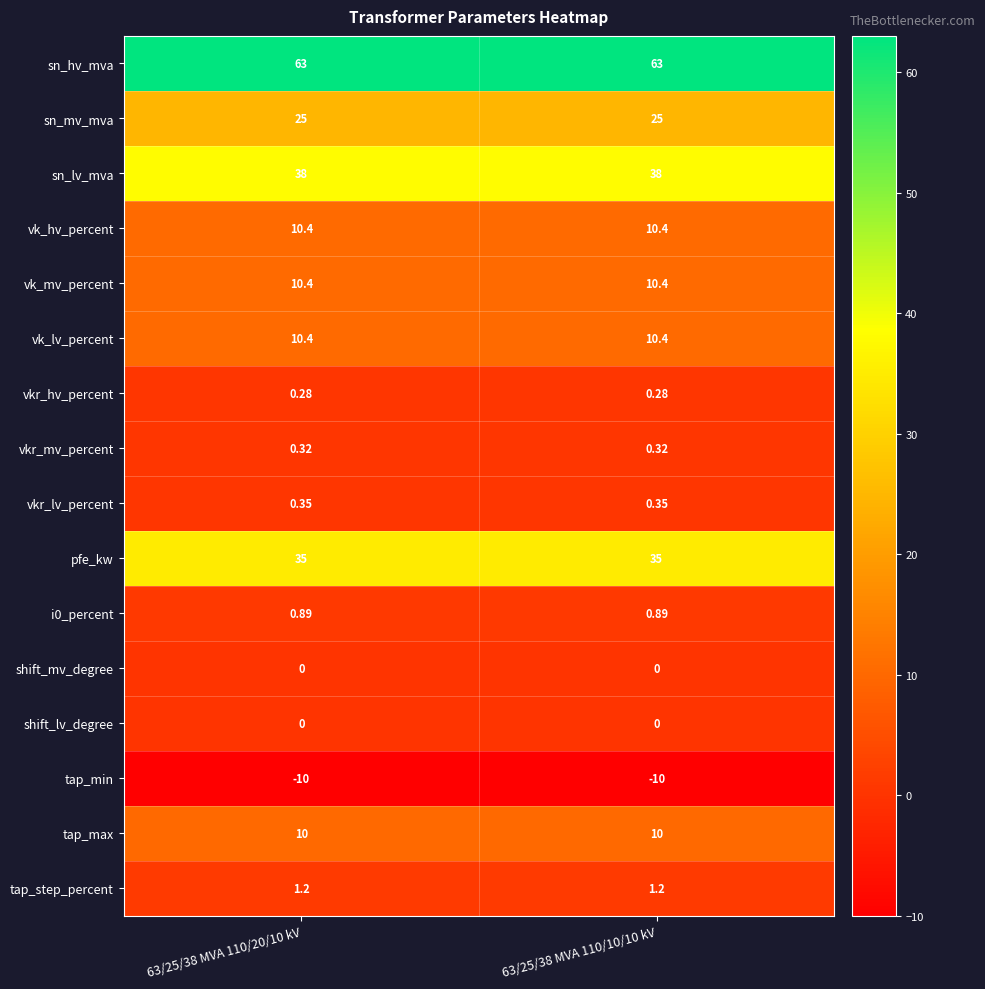

What is the total value across all series at 63/25/38 MVA 110/20/10 kV?

195.2